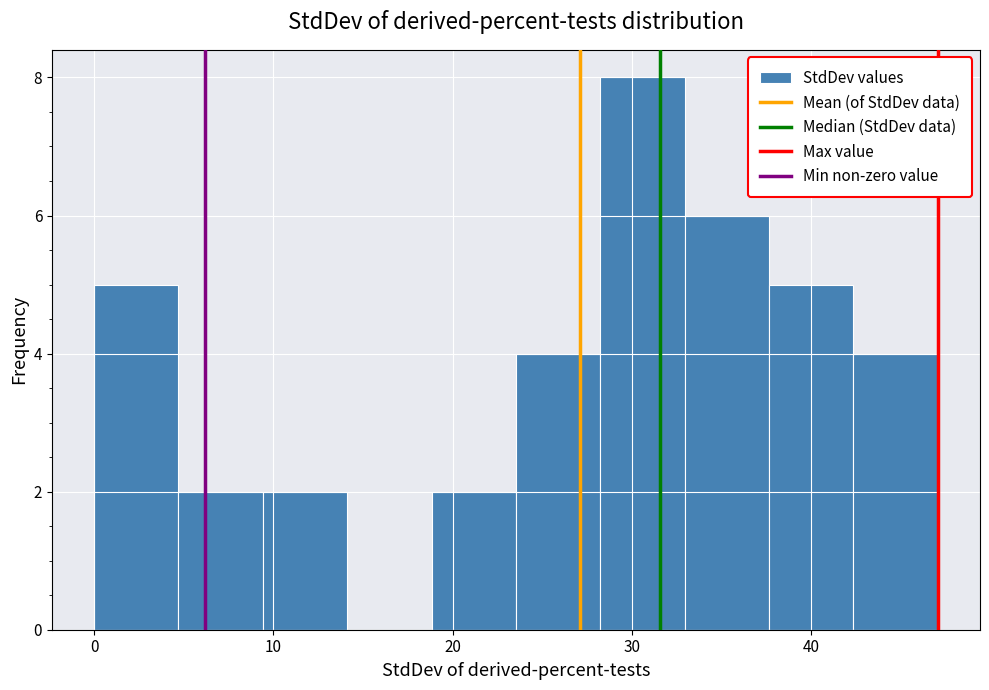

Reading left to right, list every bar in this chart as the range it spans on the x-axis followed by its height. Neither the bar edges nor the heights are printed on the chart, so give them approximately, as read against the axes.

0 to 5: 5
5 to 9: 2
9 to 14: 2
14 to 19: 0
19 to 24: 2
24 to 28: 4
28 to 33: 8
33 to 38: 6
38 to 42: 5
42 to 47: 4